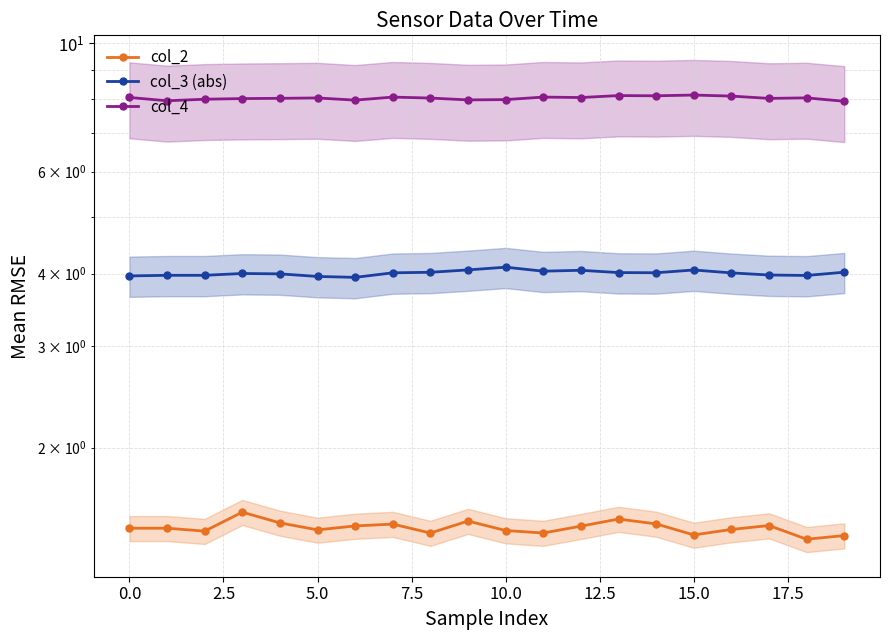

How many series are shown in this chart?

3